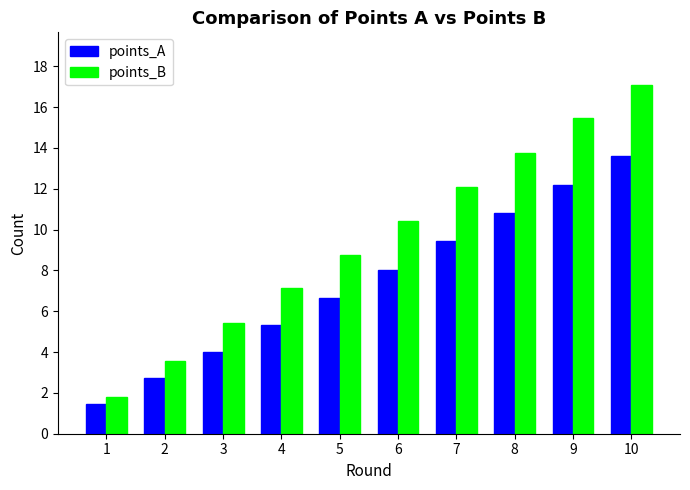

How many bars are there in total?

20